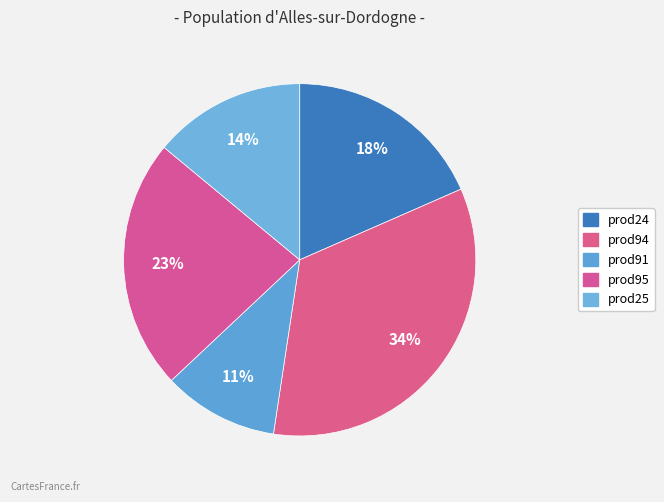

How many segments does this pie chart have?

5